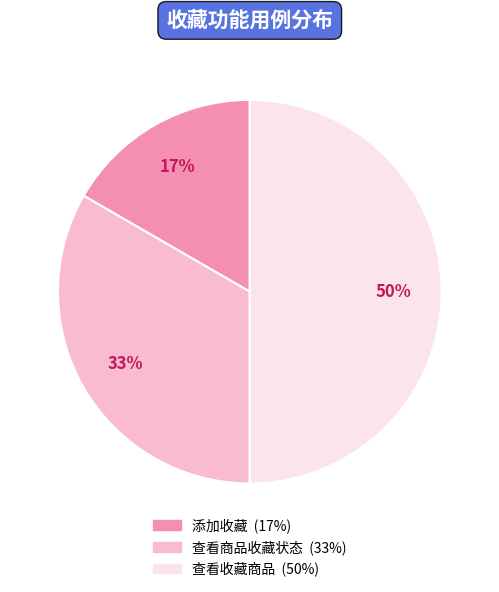

Which has a higher value, 添加收藏 or 查看收藏商品?

查看收藏商品